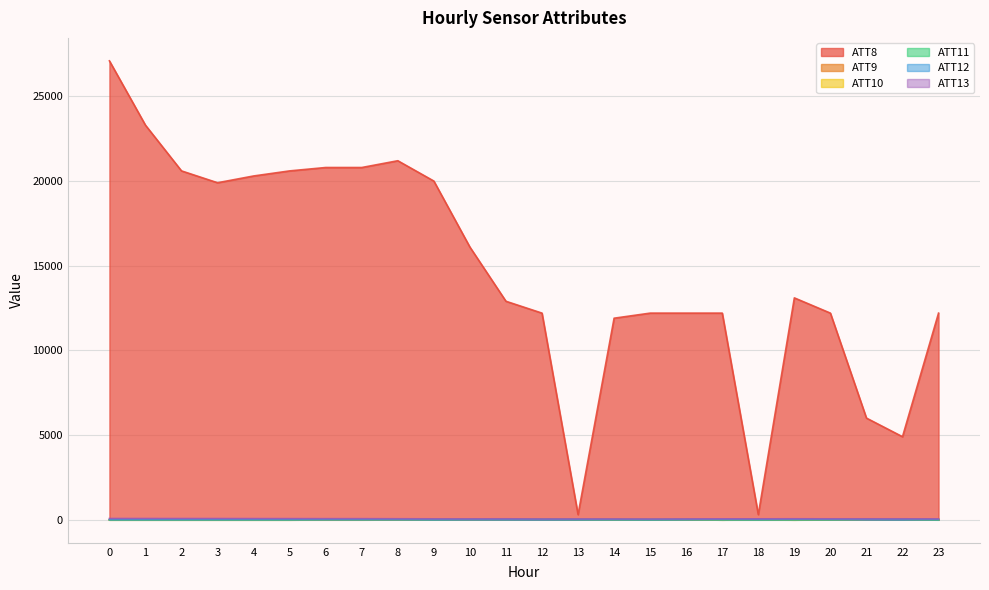

What is the value of the ATT12 point at the 8th from the left?

4.0